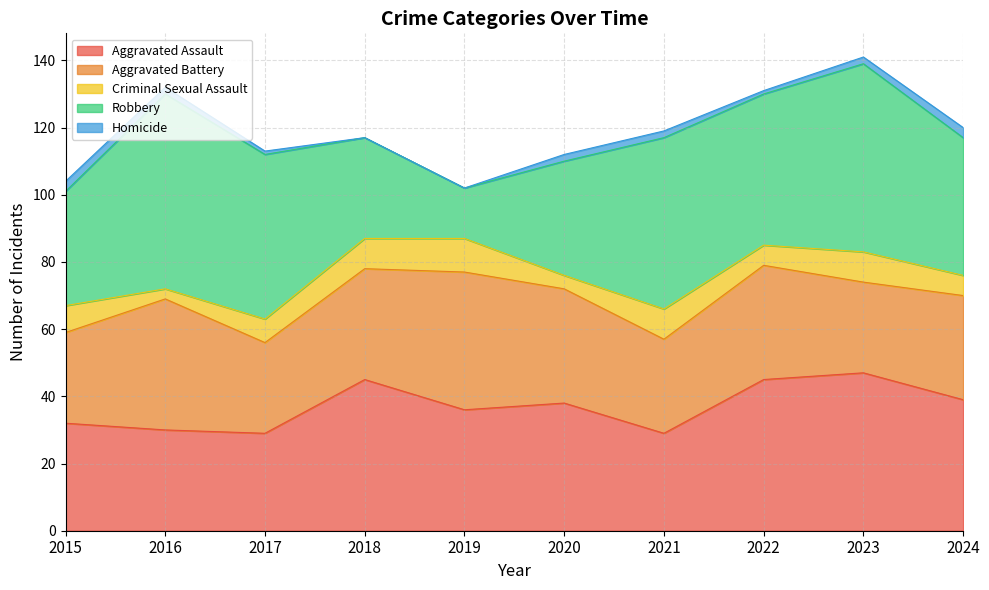

What is the value of the Criminal Sexual Assault point at the 7th from the left?

9